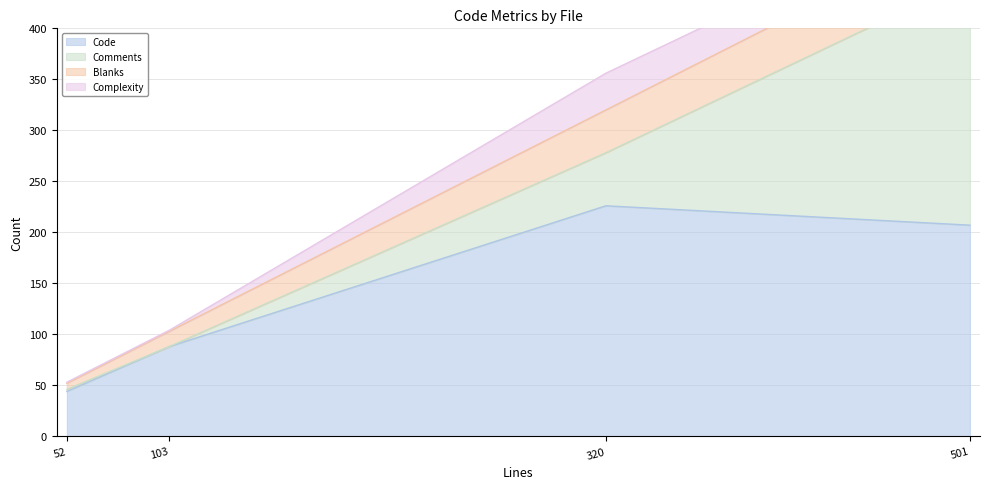

Where is the first local maximum for Code?

320